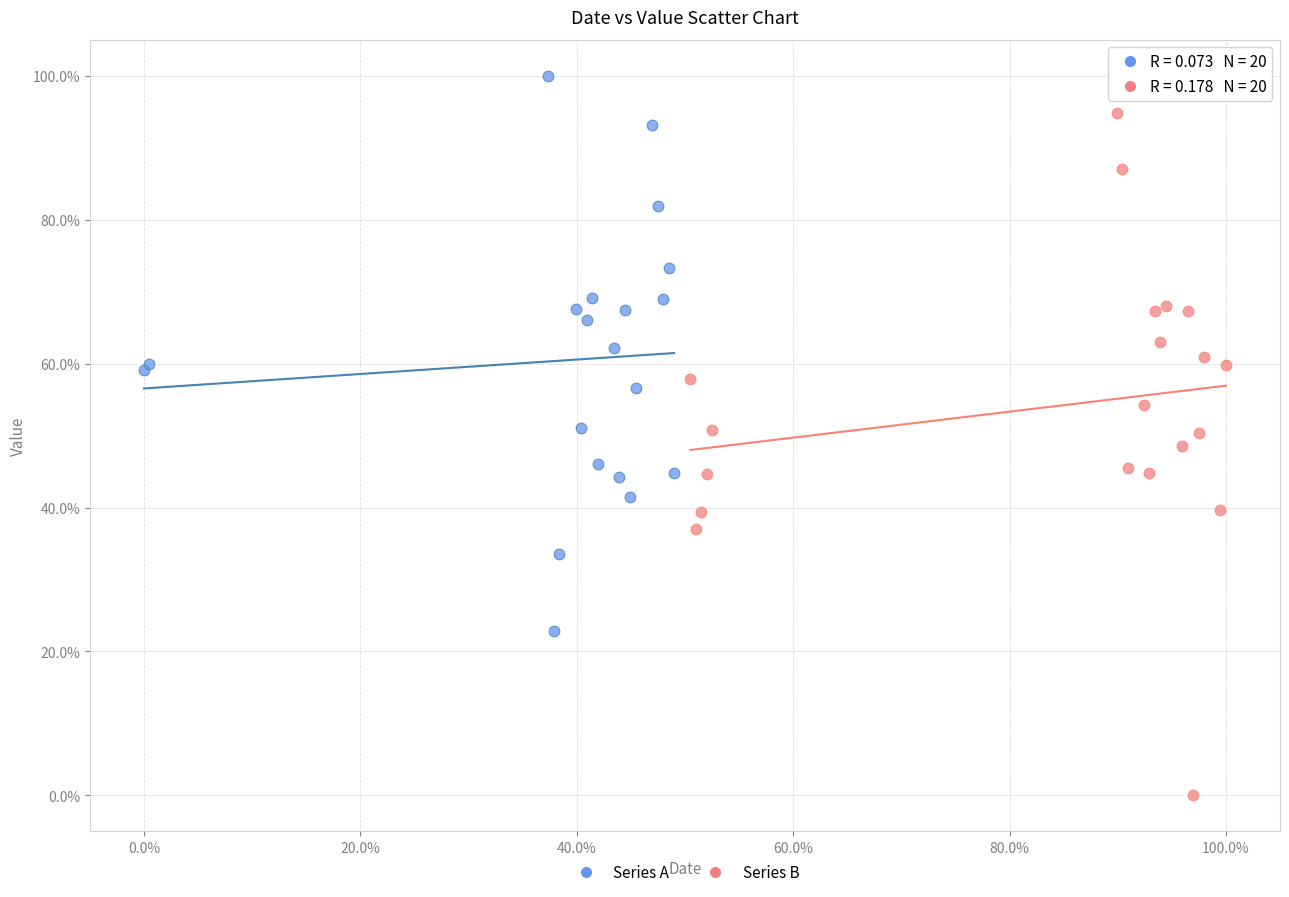

What are all the series names shown in the legend?

Series A, Series B